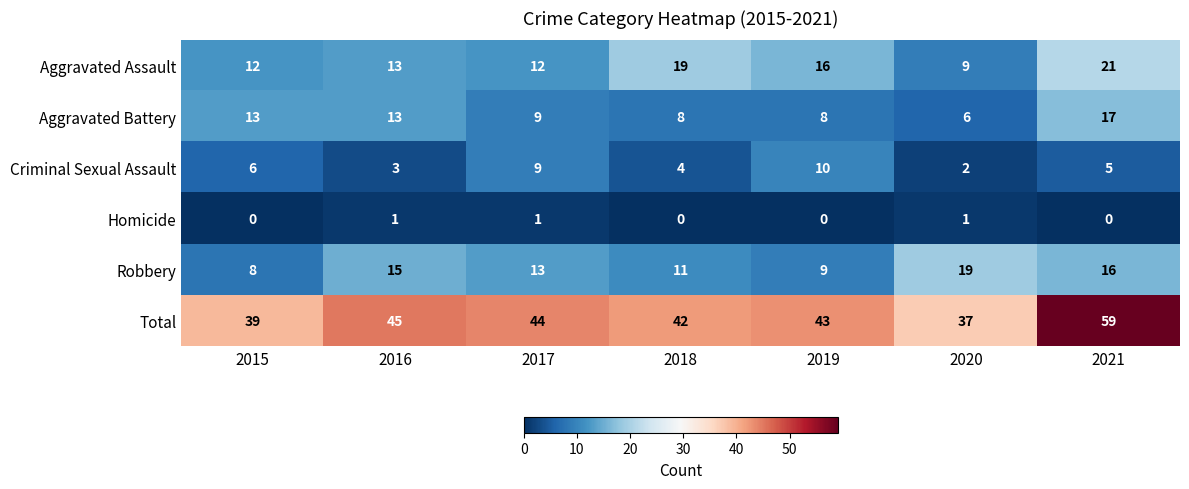

How many Homicide values are between 0 and 1?

7